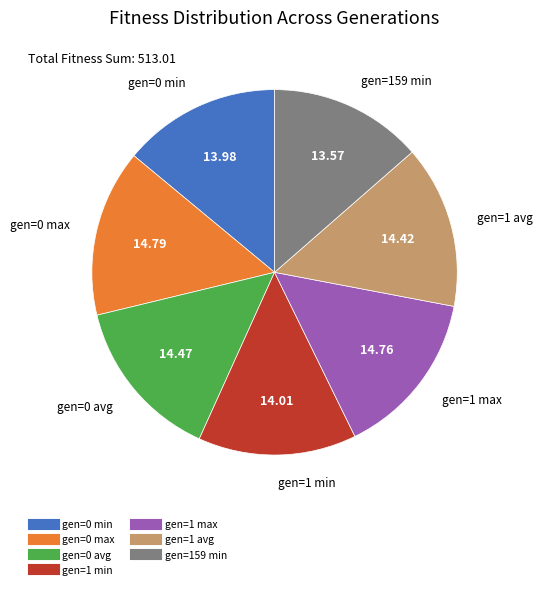

Is there a majority slice in this chart?

No